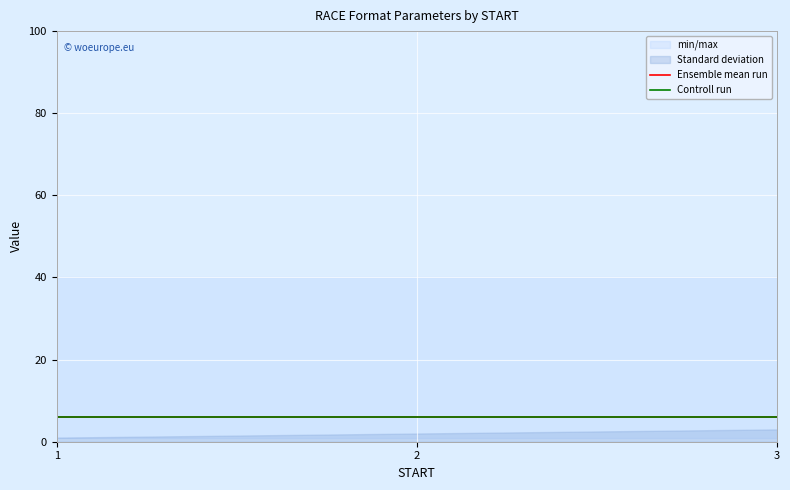

The FUZZ series shows 0.0 at 3. True or false?

False